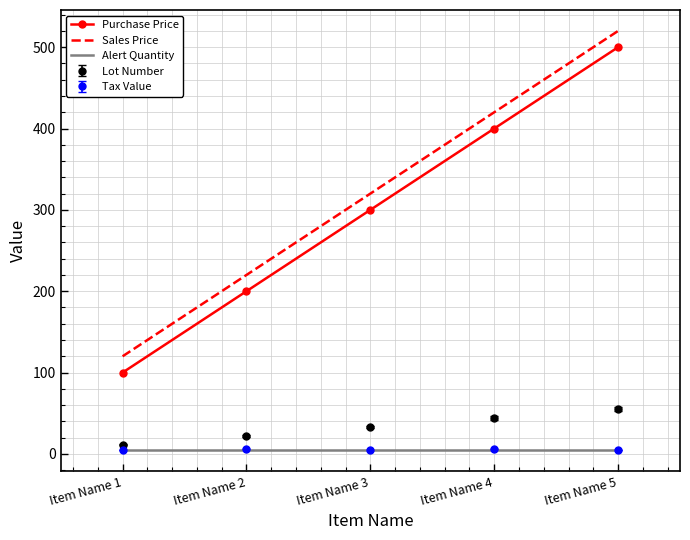

Is the value of Purchase Price at Item Name 5 greater than the value of Alert Quantity at Item Name 5?

Yes